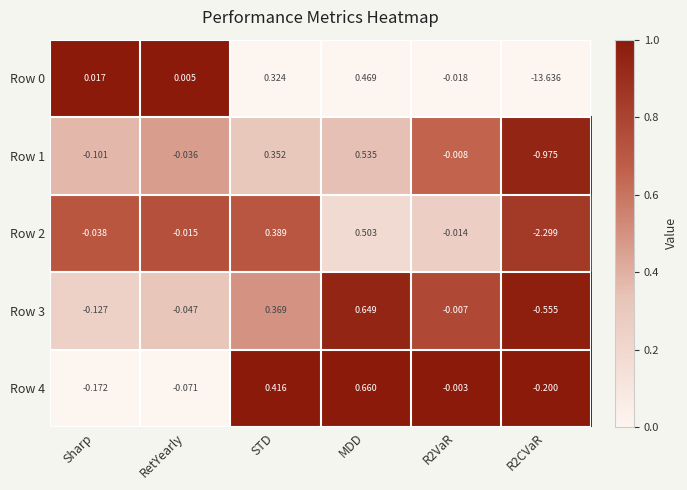

At how many categories does at least one series exceed 0?

4